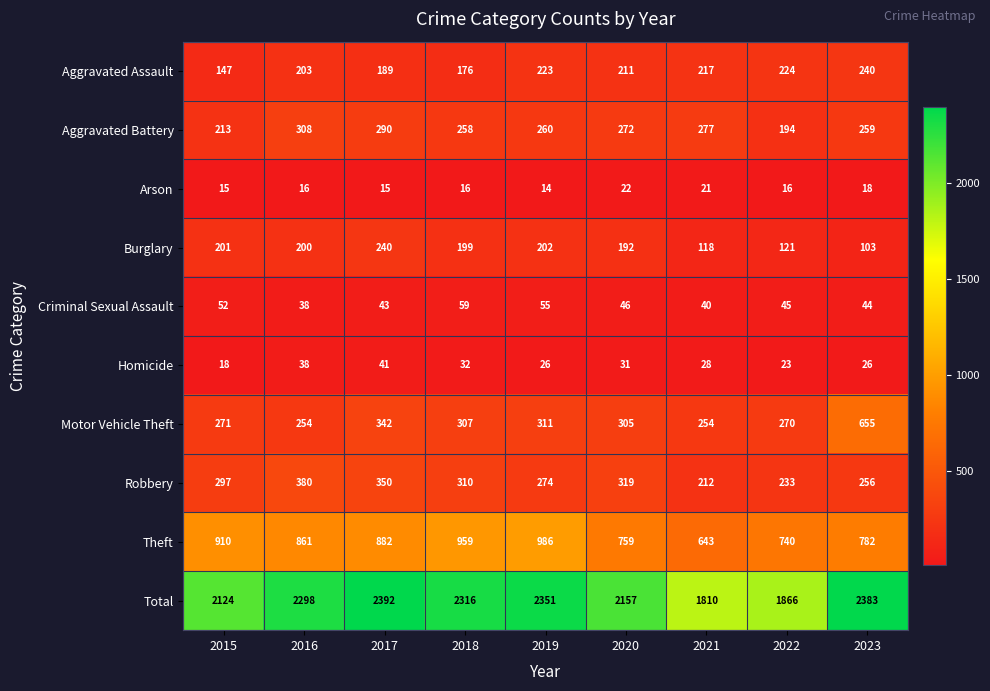

What is the difference between the Aggravated Battery values at 2015 and 2017?

77